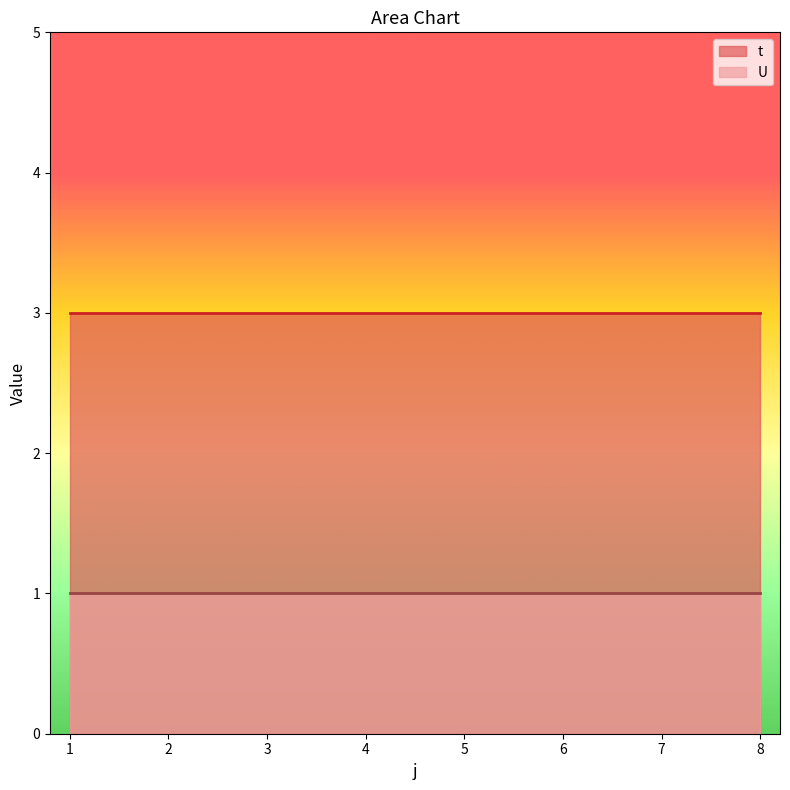

Between 7 and 8, which series saw the biggest shift?

t